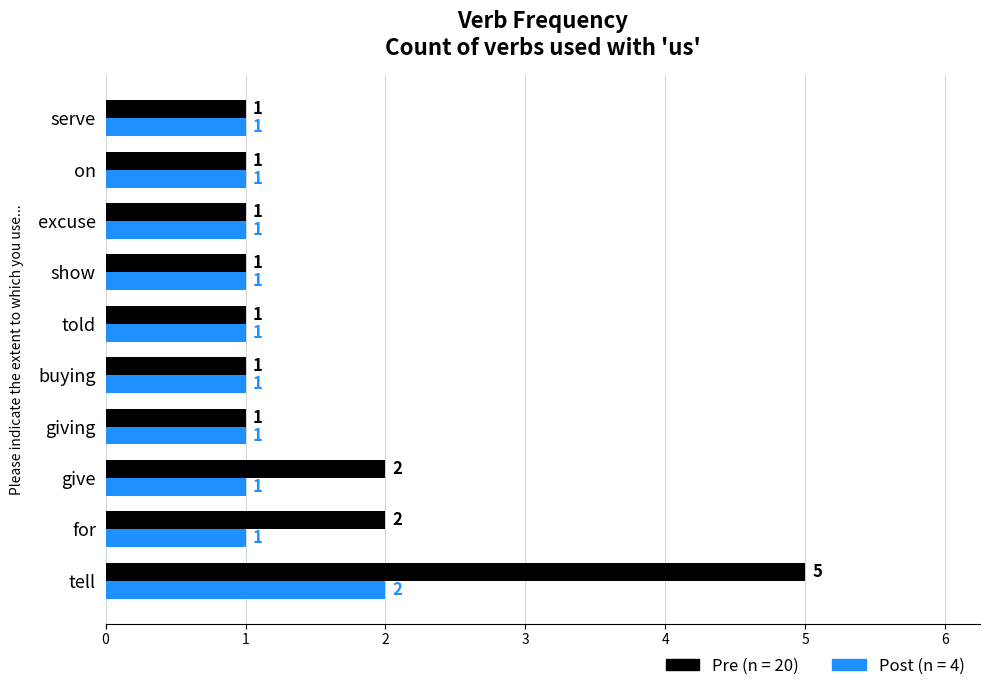

What is the greatest value displayed?

5